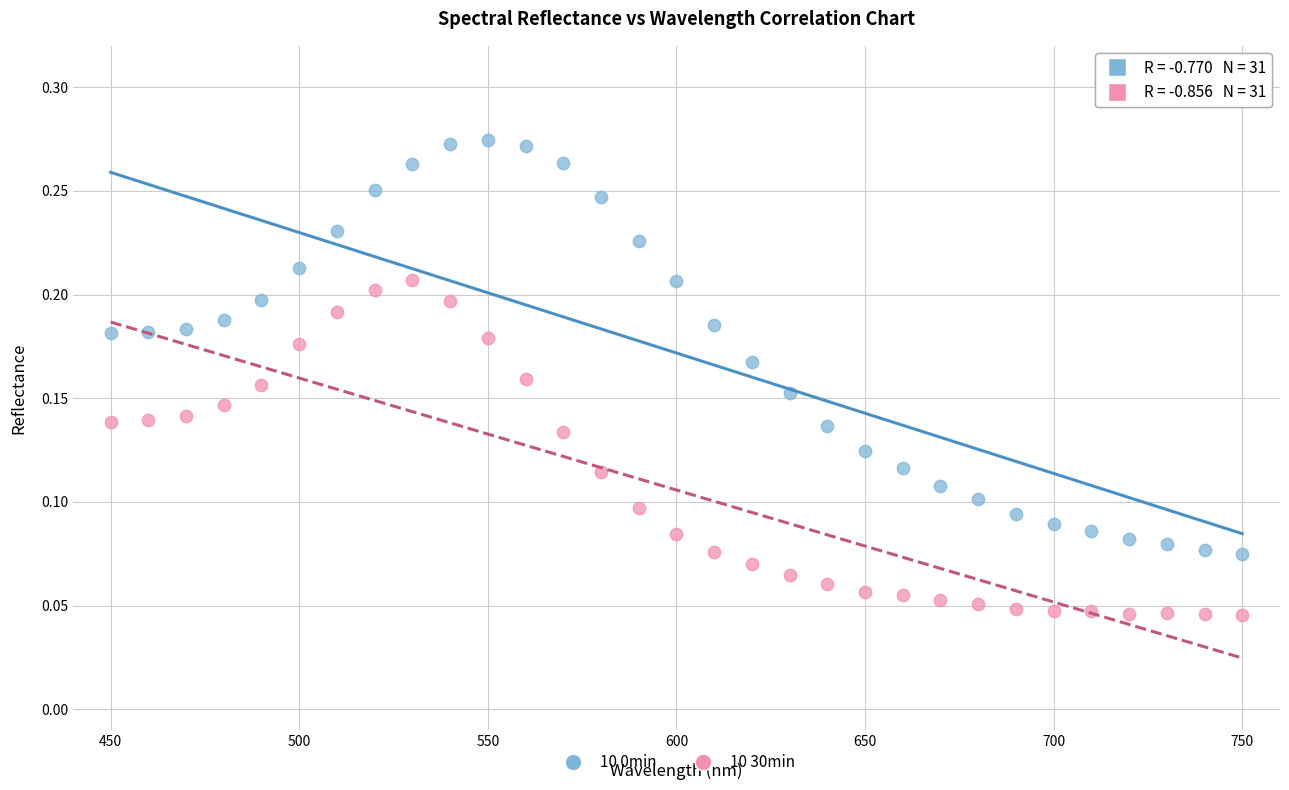

Across all data points, what is the range of X values (max minus min)?

300.0